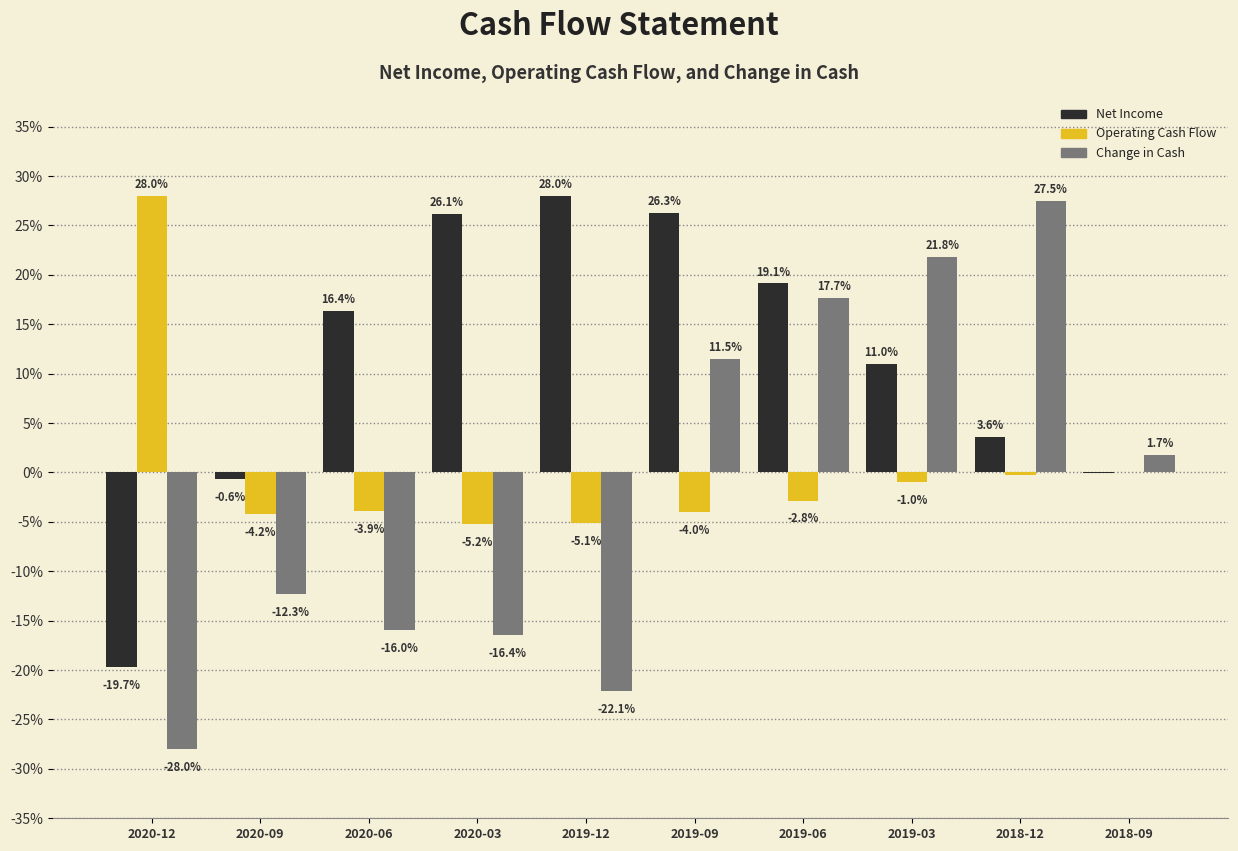

At which label does Operating Cash Flow reach its peak?

2020-12